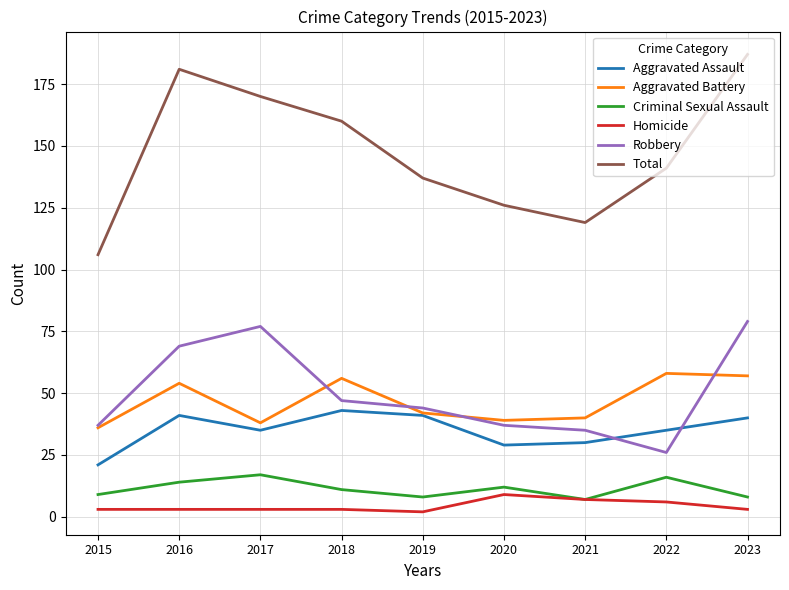

What is the greatest value displayed?

187